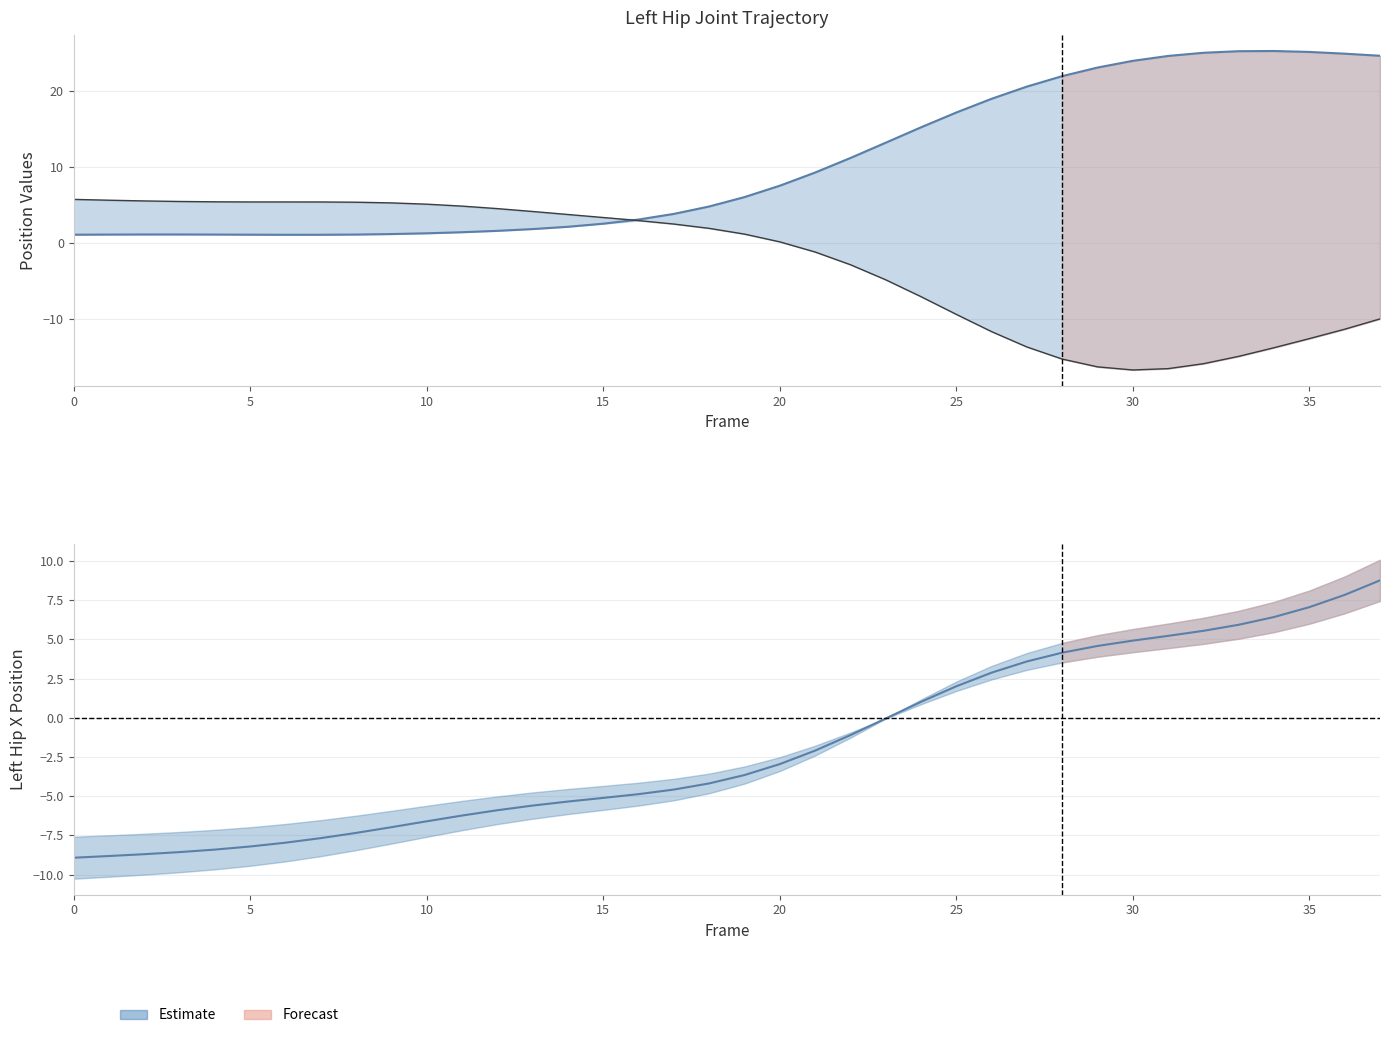

Reading left to right, transcribe all the data shown in this chart.

Left_Hip_Y: 1.1	1.2	1.2	1.2	1.2	1.1	1.1	1.1	1.2	1.2	1.3	1.5	1.6	1.9	2.2	2.6	3.1	3.9	4.8	6.1	7.6	9.3	11.2	13.2	15.3	17.2	19.0	20.6	22.0	23.1	24.0	24.7	25.1	25.3	25.3	25.2	25.0	24.7
Left_Hip_Z: 5.8	5.7	5.6	5.5	5.5	5.4	5.4	5.4	5.4	5.3	5.2	4.9	4.6	4.2	3.8	3.4	3.0	2.5	2.0	1.2	0.2	-1.1	-2.8	-4.8	-7.0	-9.4	-11.6	-13.6	-15.2	-16.3	-16.7	-16.5	-15.8	-14.9	-13.7	-12.5	-11.3	-9.9
Left_Hip_X: -8.9	-8.8	-8.7	-8.6	-8.4	-8.2	-8.0	-7.7	-7.3	-7.0	-6.6	-6.2	-5.9	-5.6	-5.3	-5.1	-4.9	-4.6	-4.2	-3.7	-3.0	-2.1	-1.1	-0.0	1.0	2.0	2.9	3.6	4.2	4.6	4.9	5.2	5.5	5.9	6.4	7.1	7.8	8.8